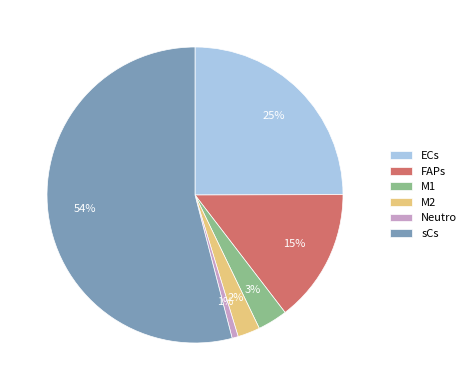

To the nearest percent, what is the combined percentage of FAPs and sCs?

69%